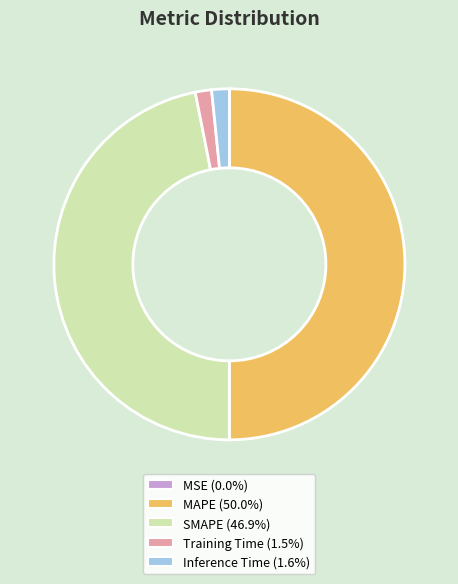

What is the largest slice in the pie chart?

MAPE